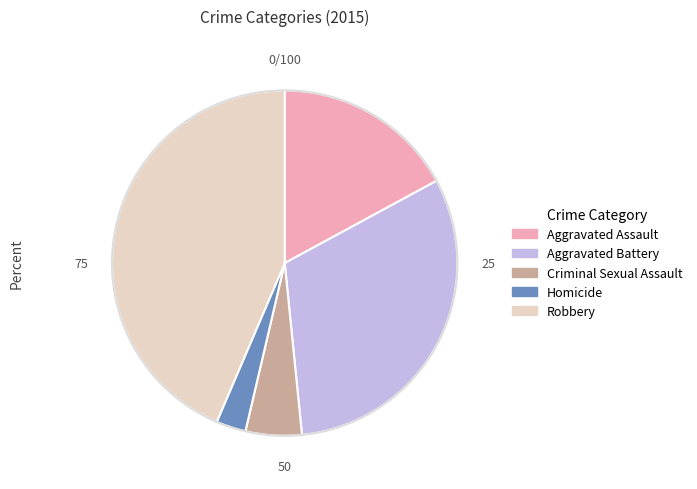

Does Aggravated Assault account for over 50% of the chart?

No